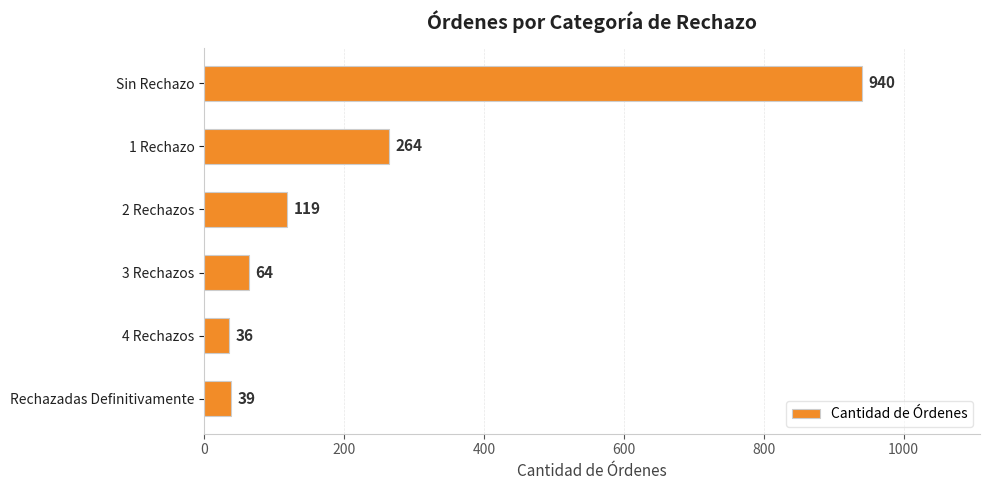

Where is the data nearest to the value 488?

1 Rechazo